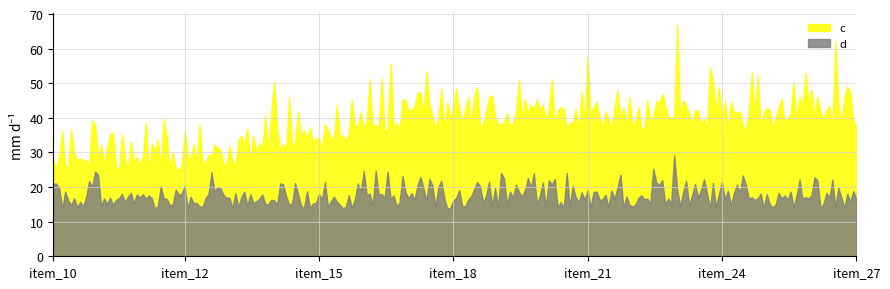

Between item_11 and item_19, which is larger?

item_19